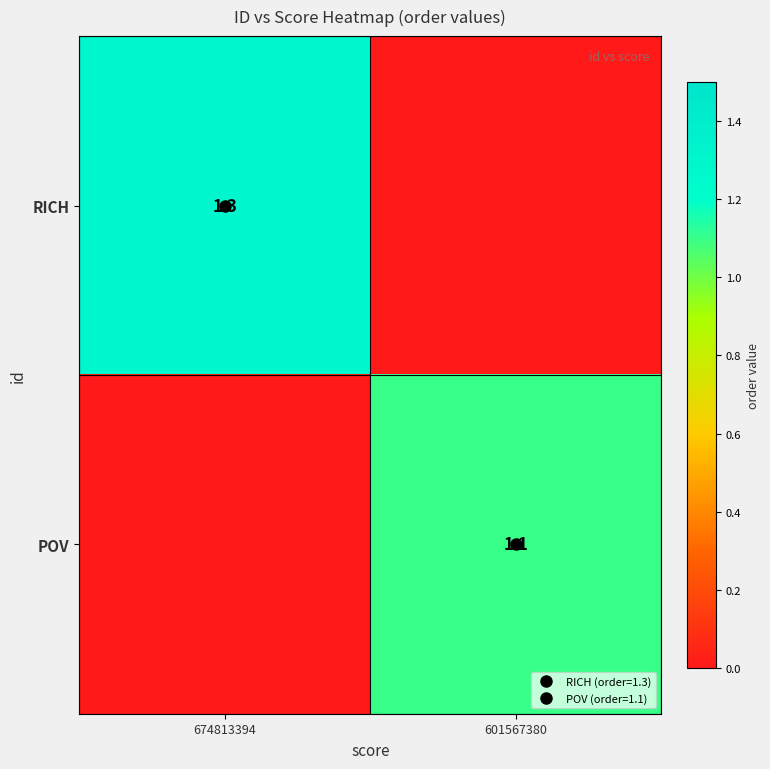

Rank the series by their average value, from highest to lowest.

RICH, POV